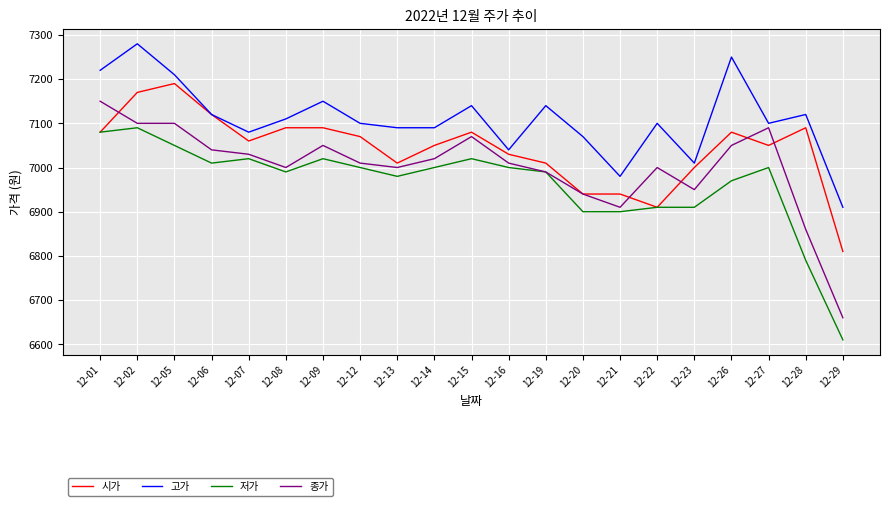

At how many categories does at least one series exceed 7176?

4